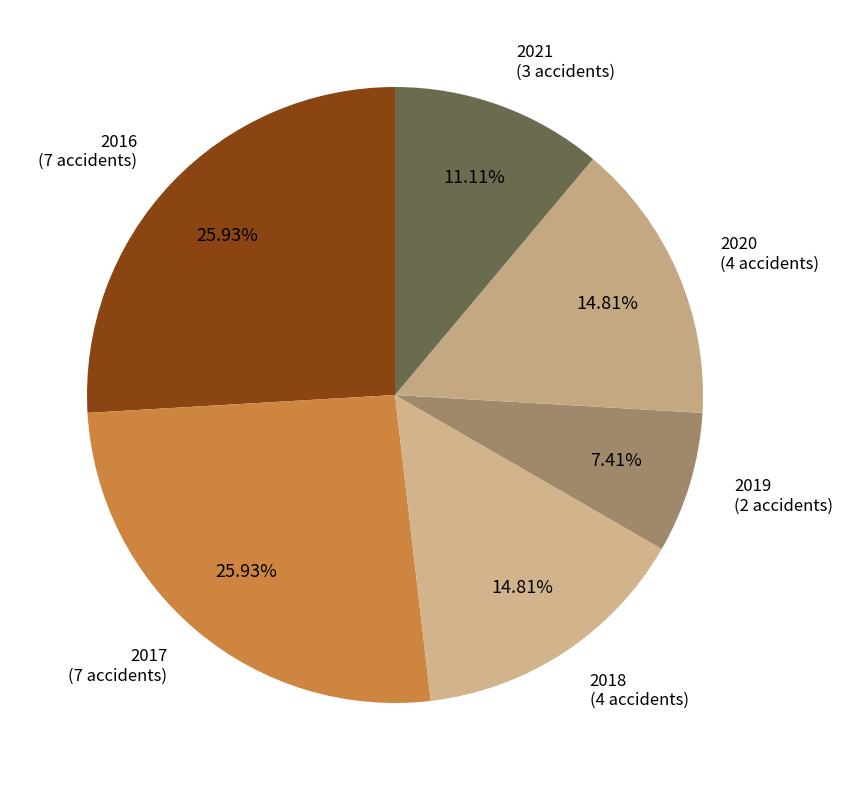

Count the number of slices in the pie.

6